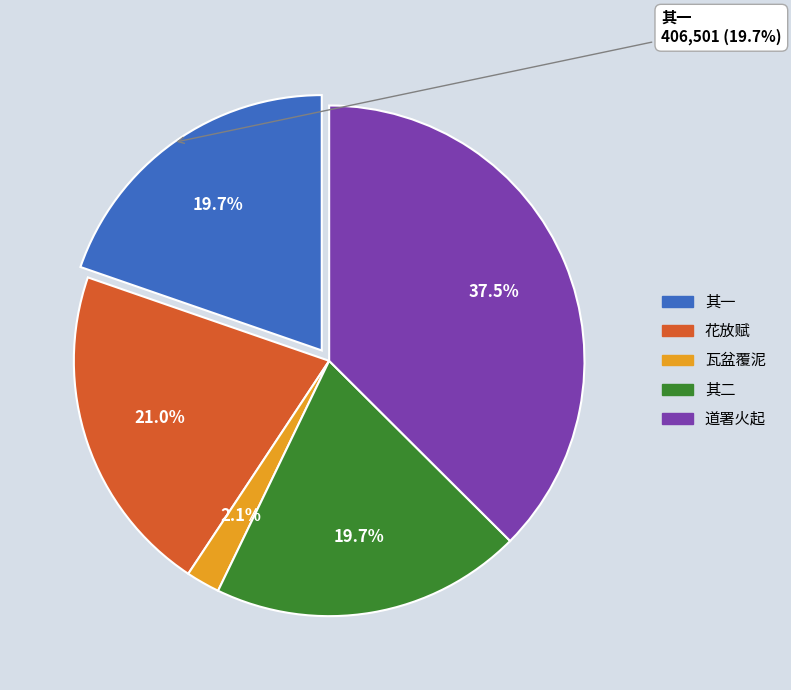

Is there any slice that represents more than half of the pie?

No